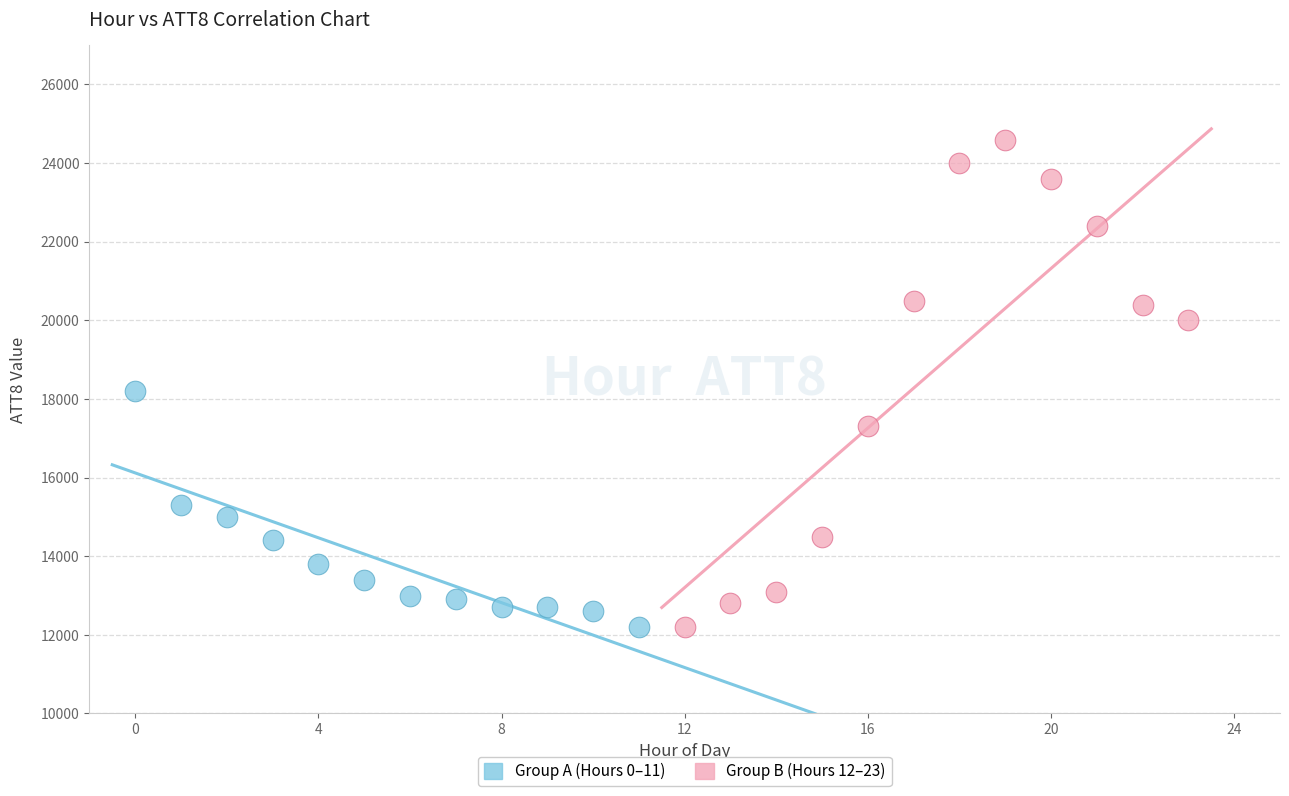

Which series reaches the maximum Y coordinate?

Group B (Hours 12–23)